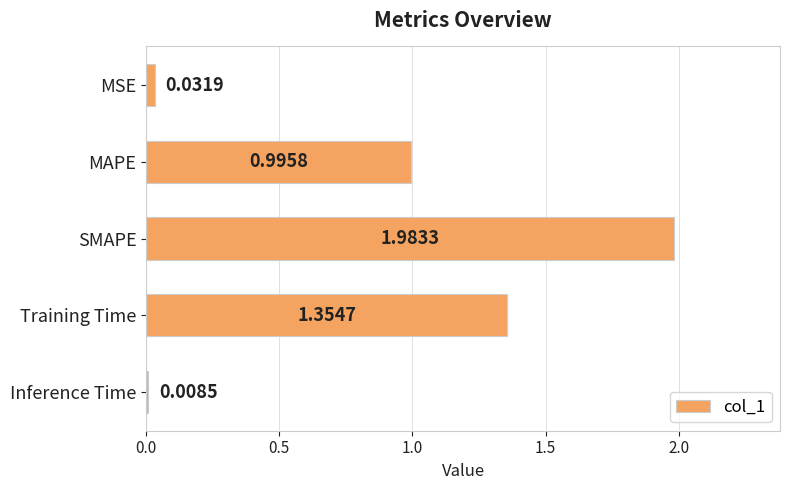

At which label is the value closest to 0?

Inference Time